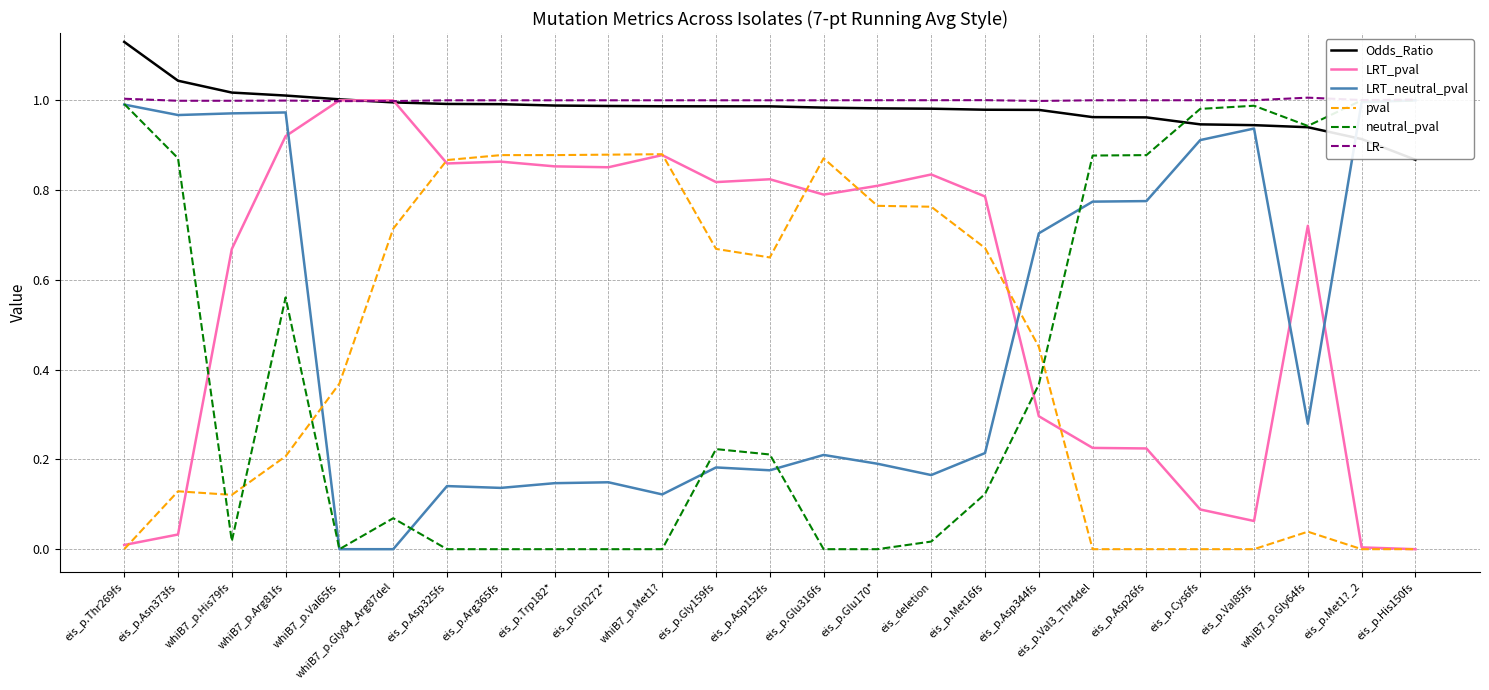

At how many categories does at least one series exceed 0?

25